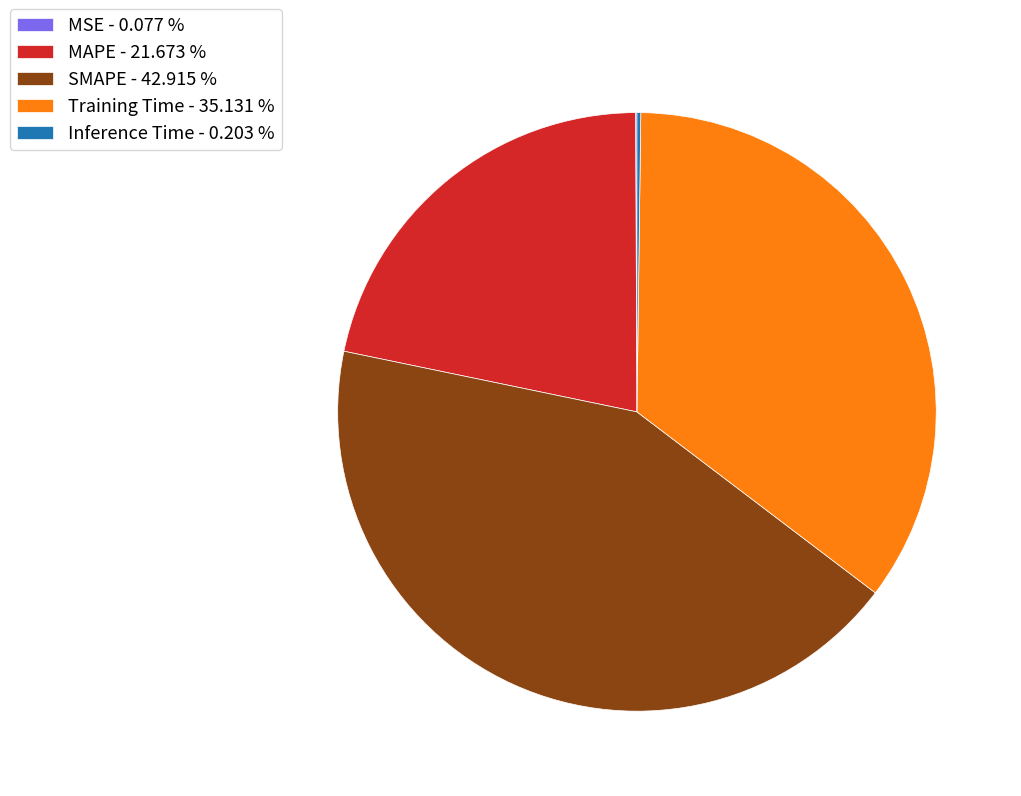

Combined, do MAPE - 21.673 % and SMAPE - 42.915 % account for over 50%?

Yes